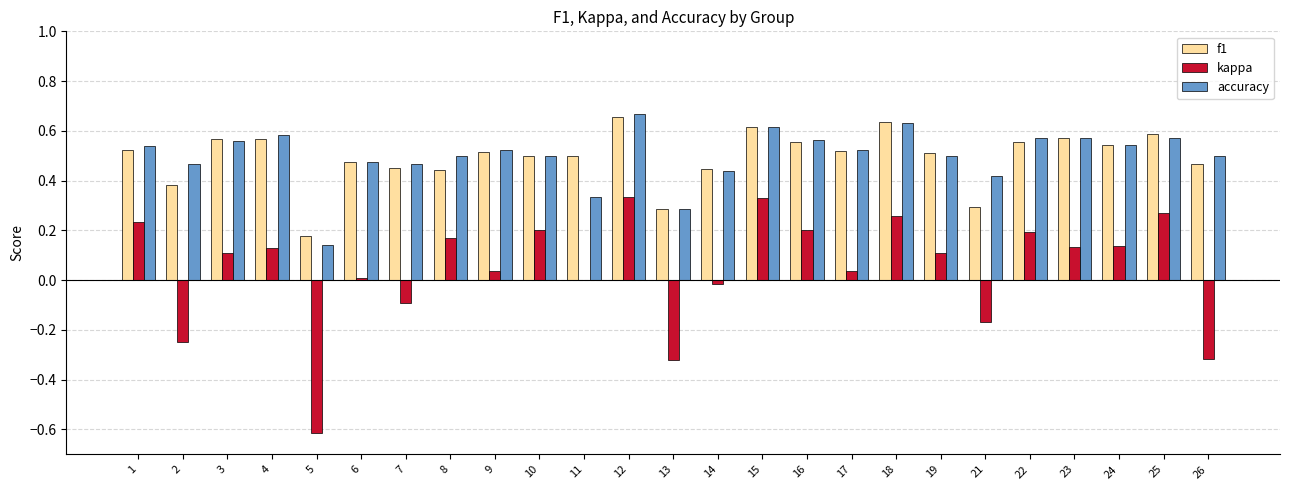

How many series are shown in this chart?

3